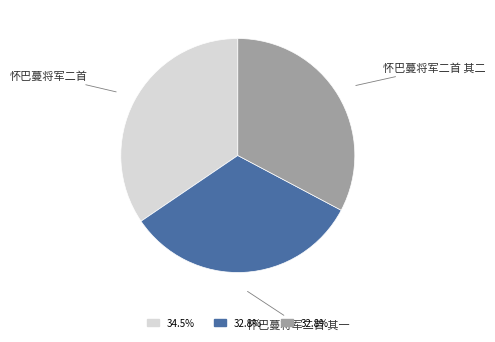

Is there a majority slice in this chart?

No